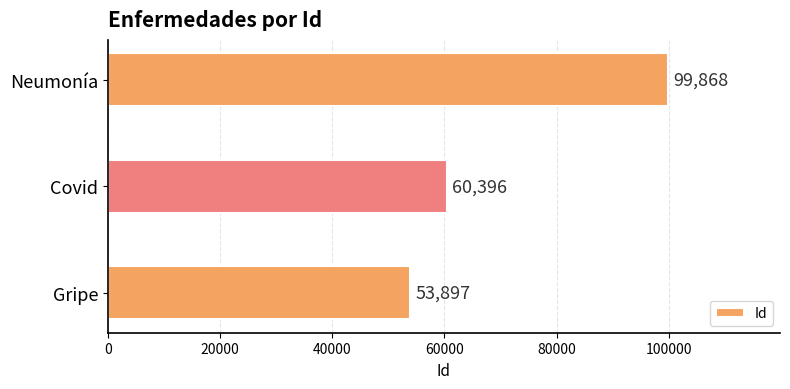

What is the smallest value displayed?

53897